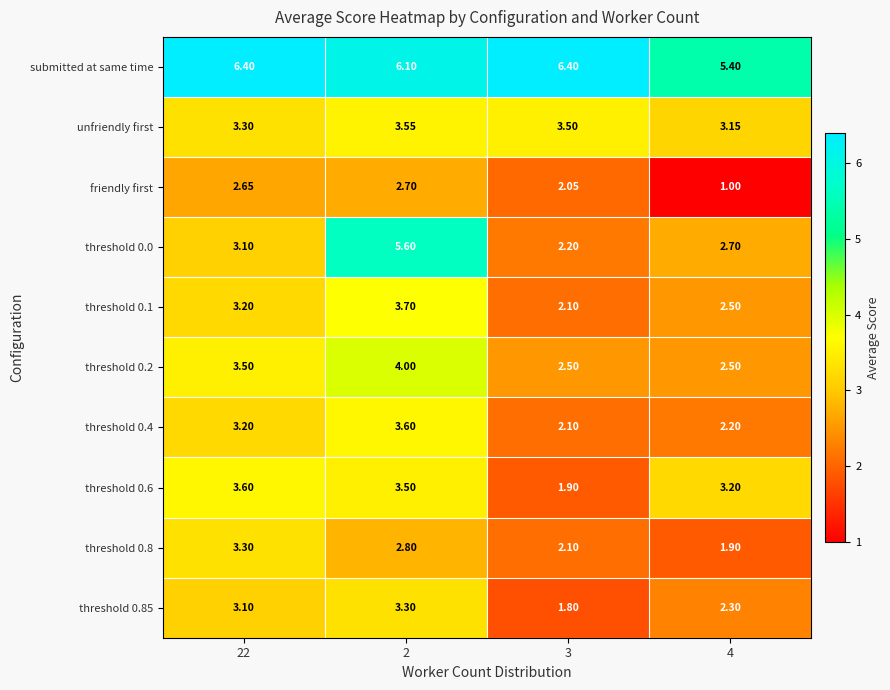

Is the value of submitted at same time at 3 greater than the value of friendly first at 3?

Yes